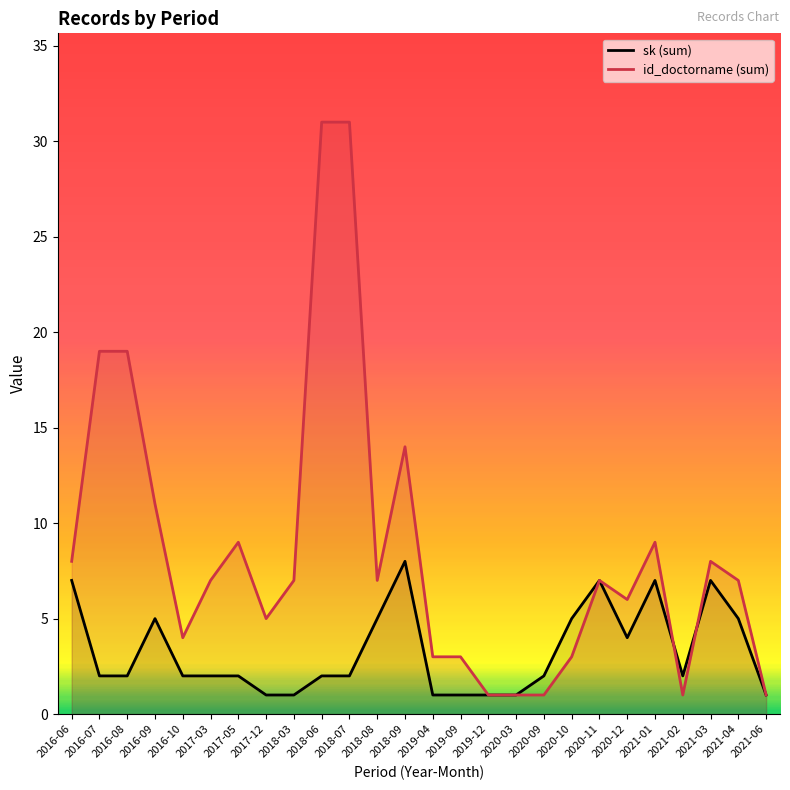

At which category is the sum across all series the highest?

2018-06